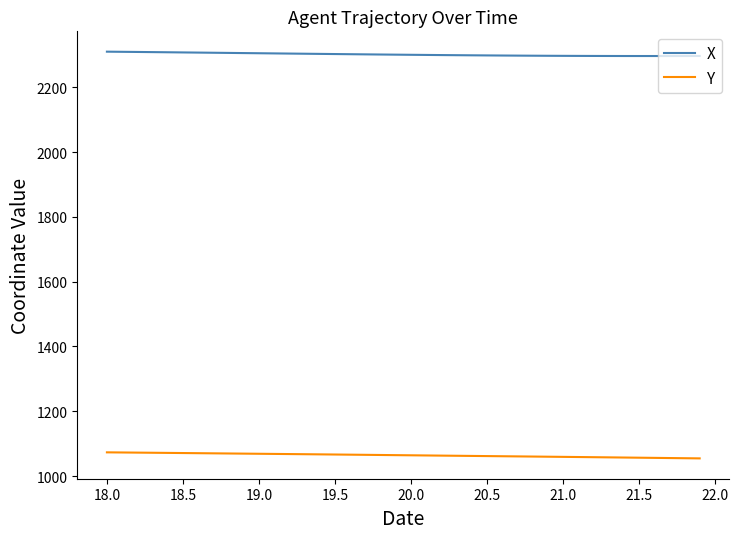

What is the sum of all Y values?

42564.3